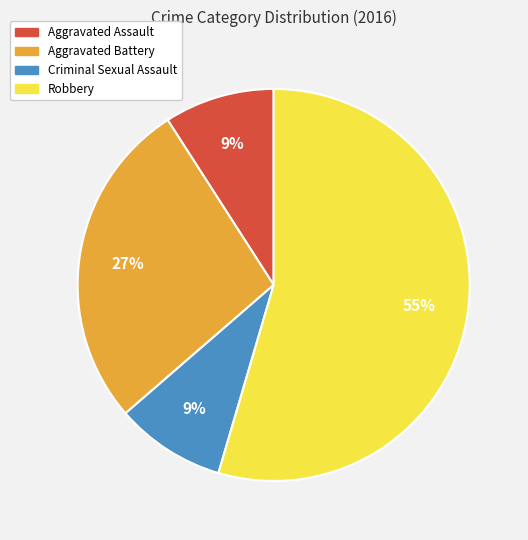

To the nearest percent, what is the combined percentage of Criminal Sexual Assault and Aggravated Assault?

18%